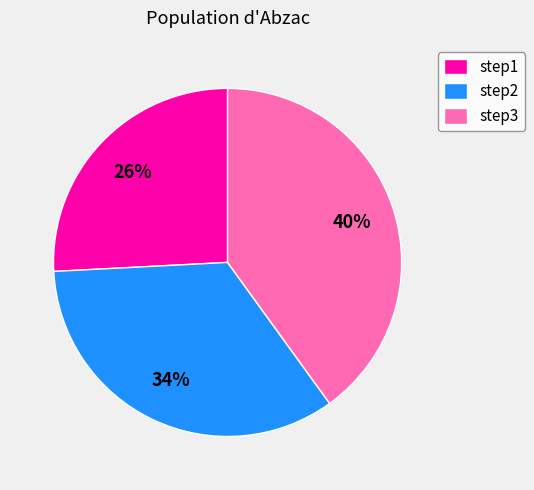

Which category has the biggest portion of the pie?

step3